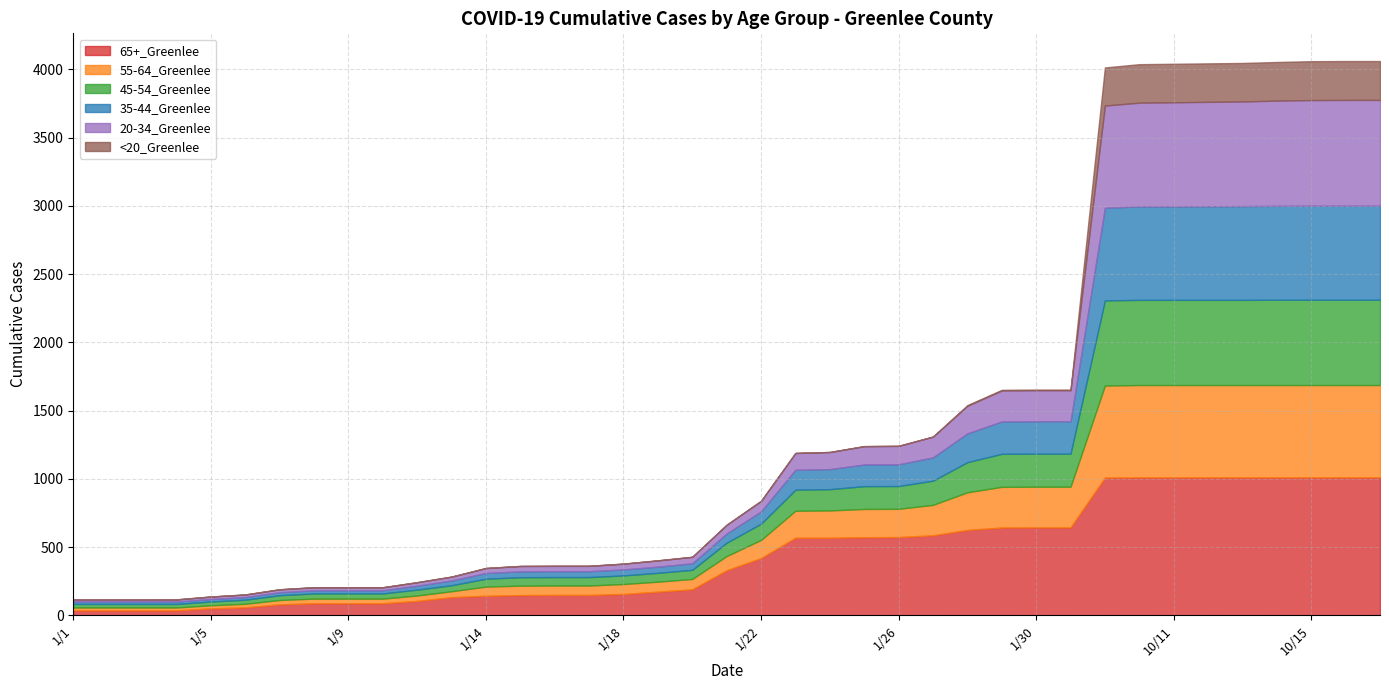

Which series has the widest spread of values?

65+_Greenlee